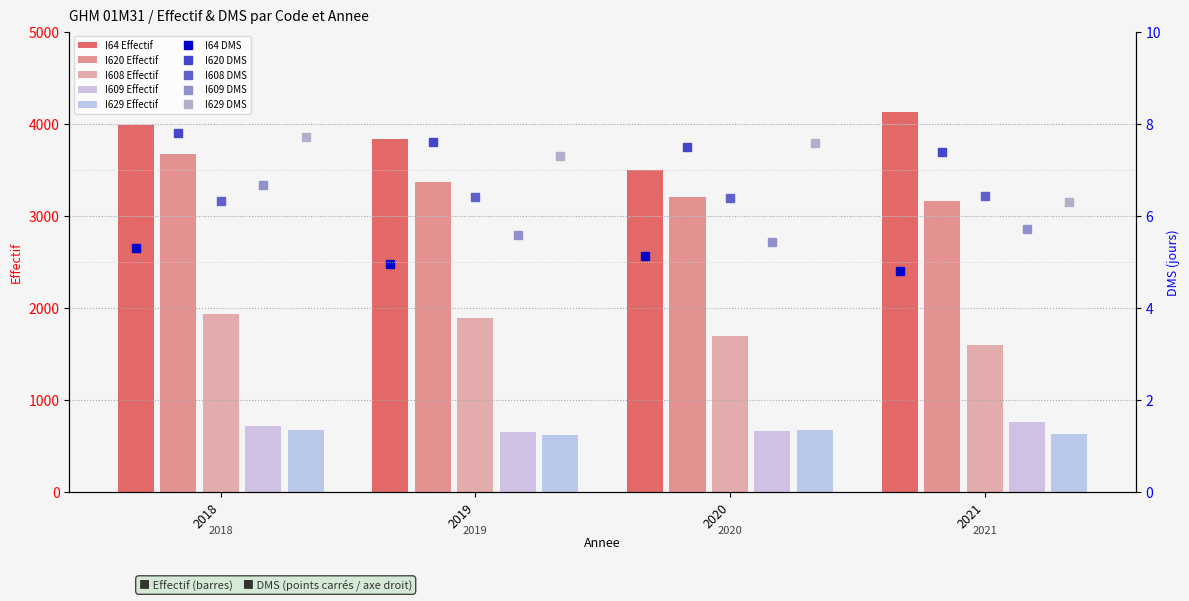

Count the I629 values in the range 635 to 678.

3